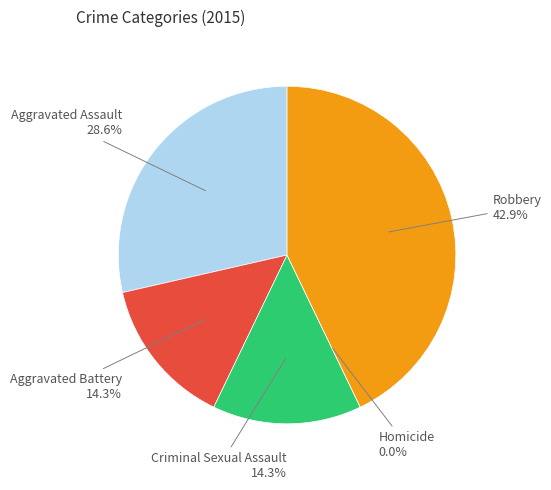

To the nearest percent, what is the combined percentage of Robbery and Aggravated Assault?

71%